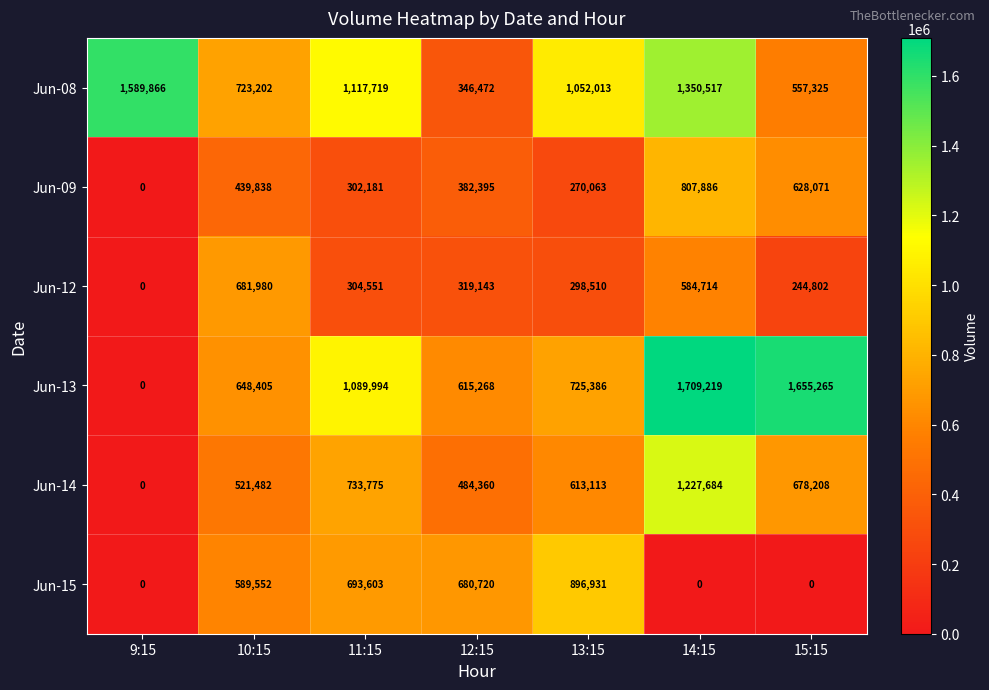

Which series changed the most between 9:15 and 13:15?

Jun-15